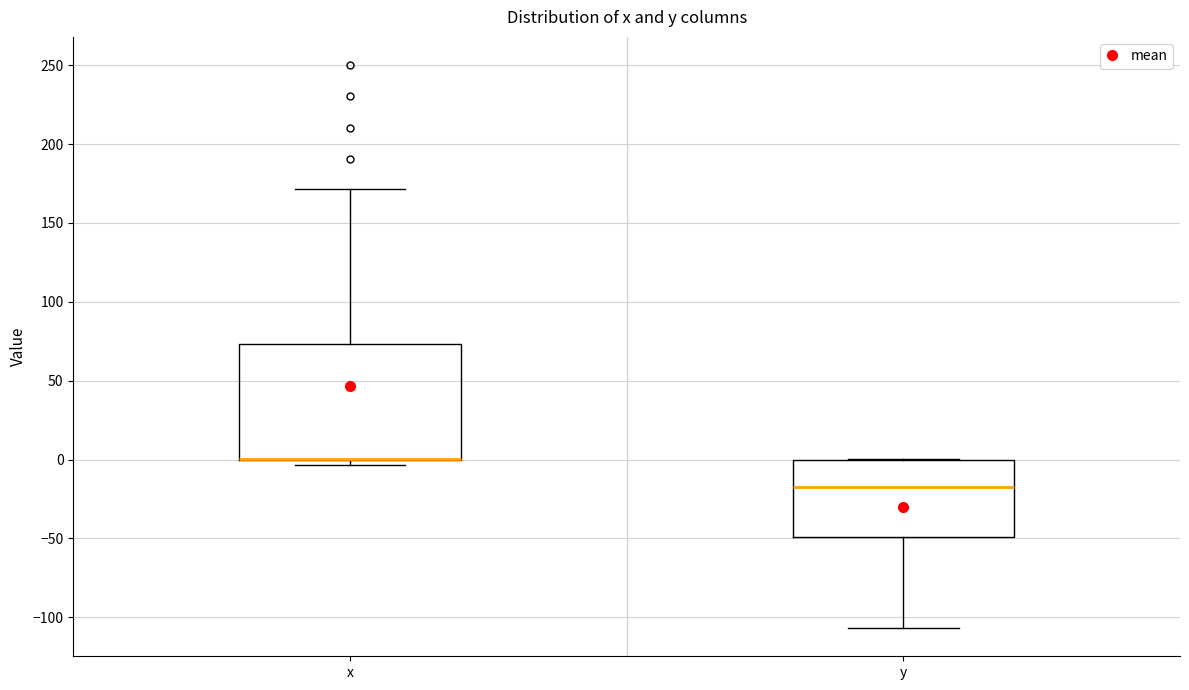

Comparing the boxes themselves (not the whiskers), which one is the tallest?

x